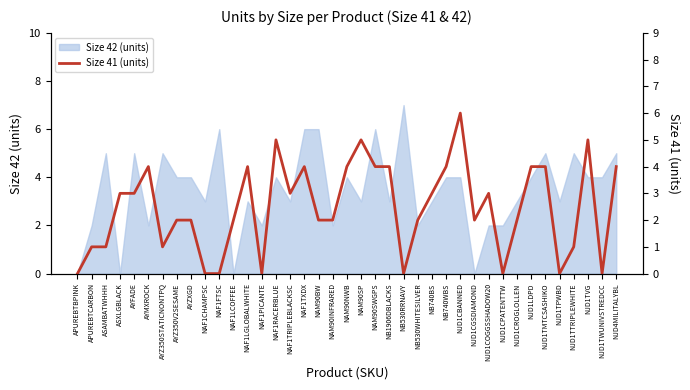

How many lines are shown in the chart?

1